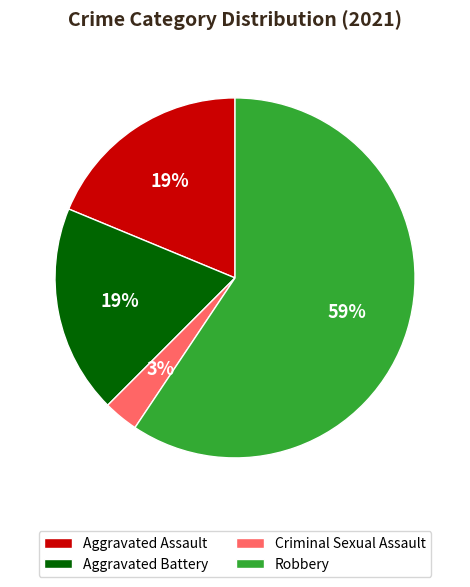

Which slice is the largest?

Robbery